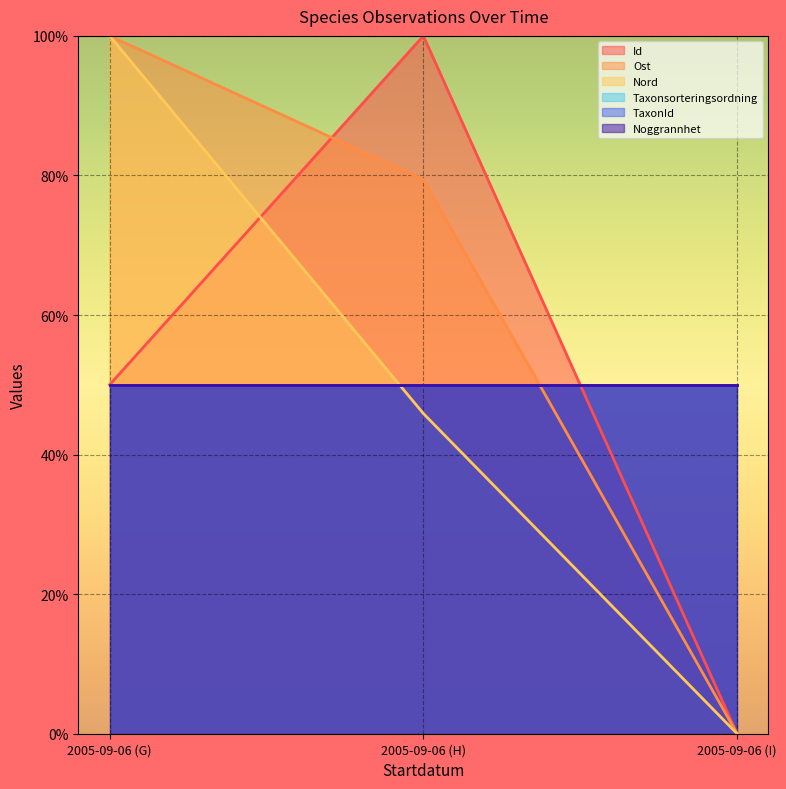

How many data points does each series have?

3